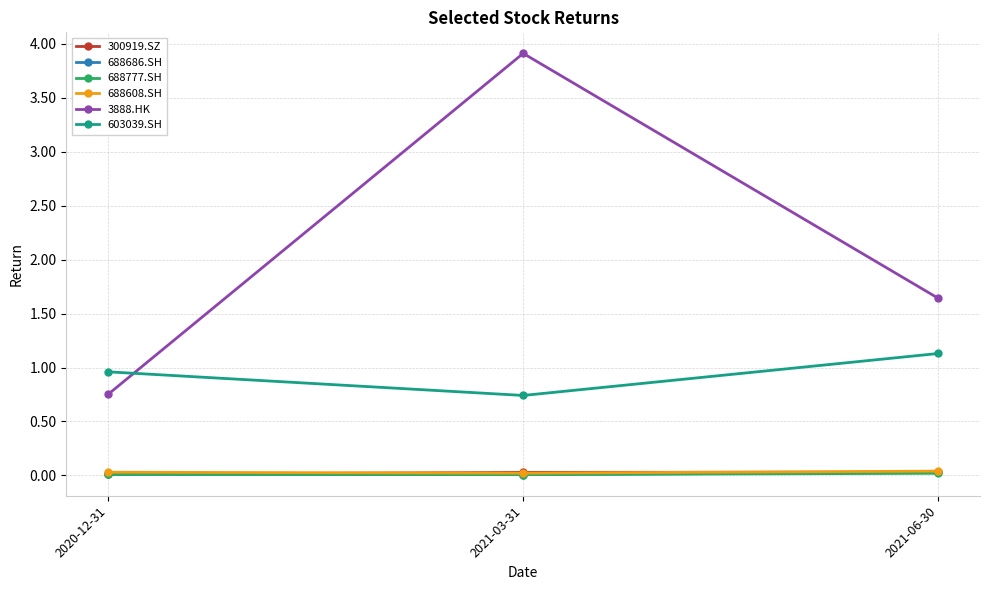

Which category has the highest value across all series?

2021-03-31